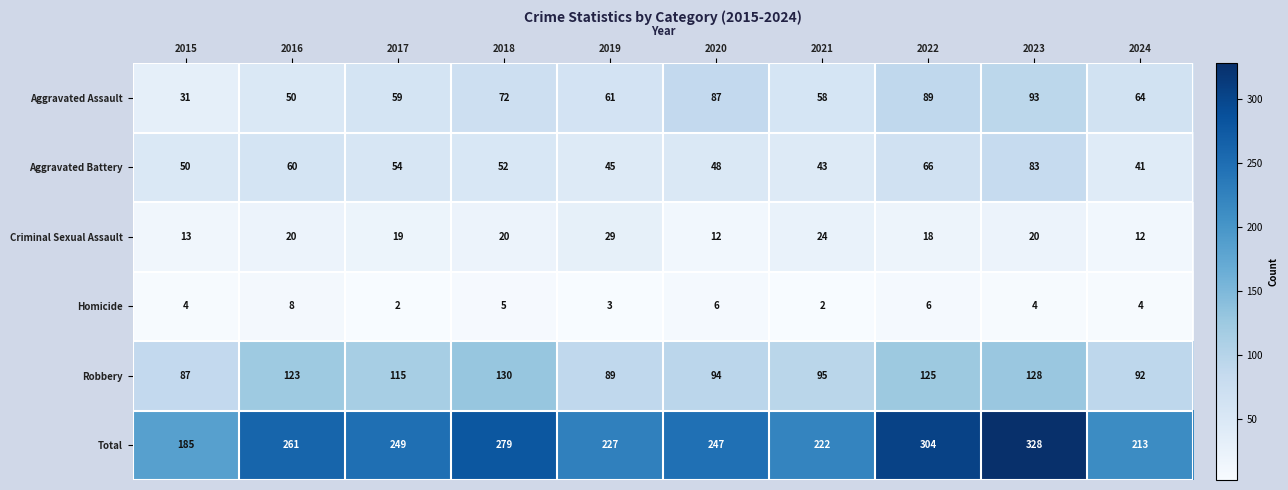

At how many categories does at least one series exceed 263?

3